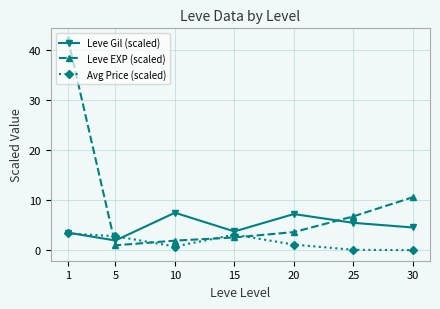

Which series ends up on top after the final intersection of Leve Gil (scaled) and Avg Price (scaled)?

Leve Gil (scaled)